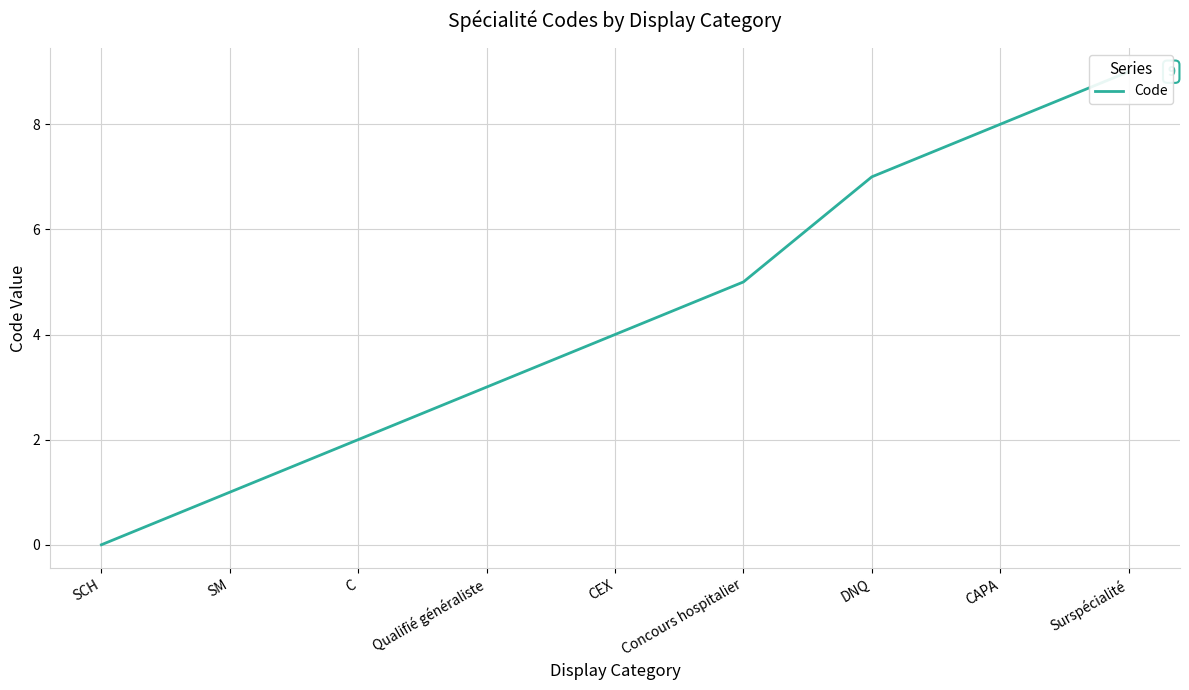

What is the maximum value shown in the chart?

9